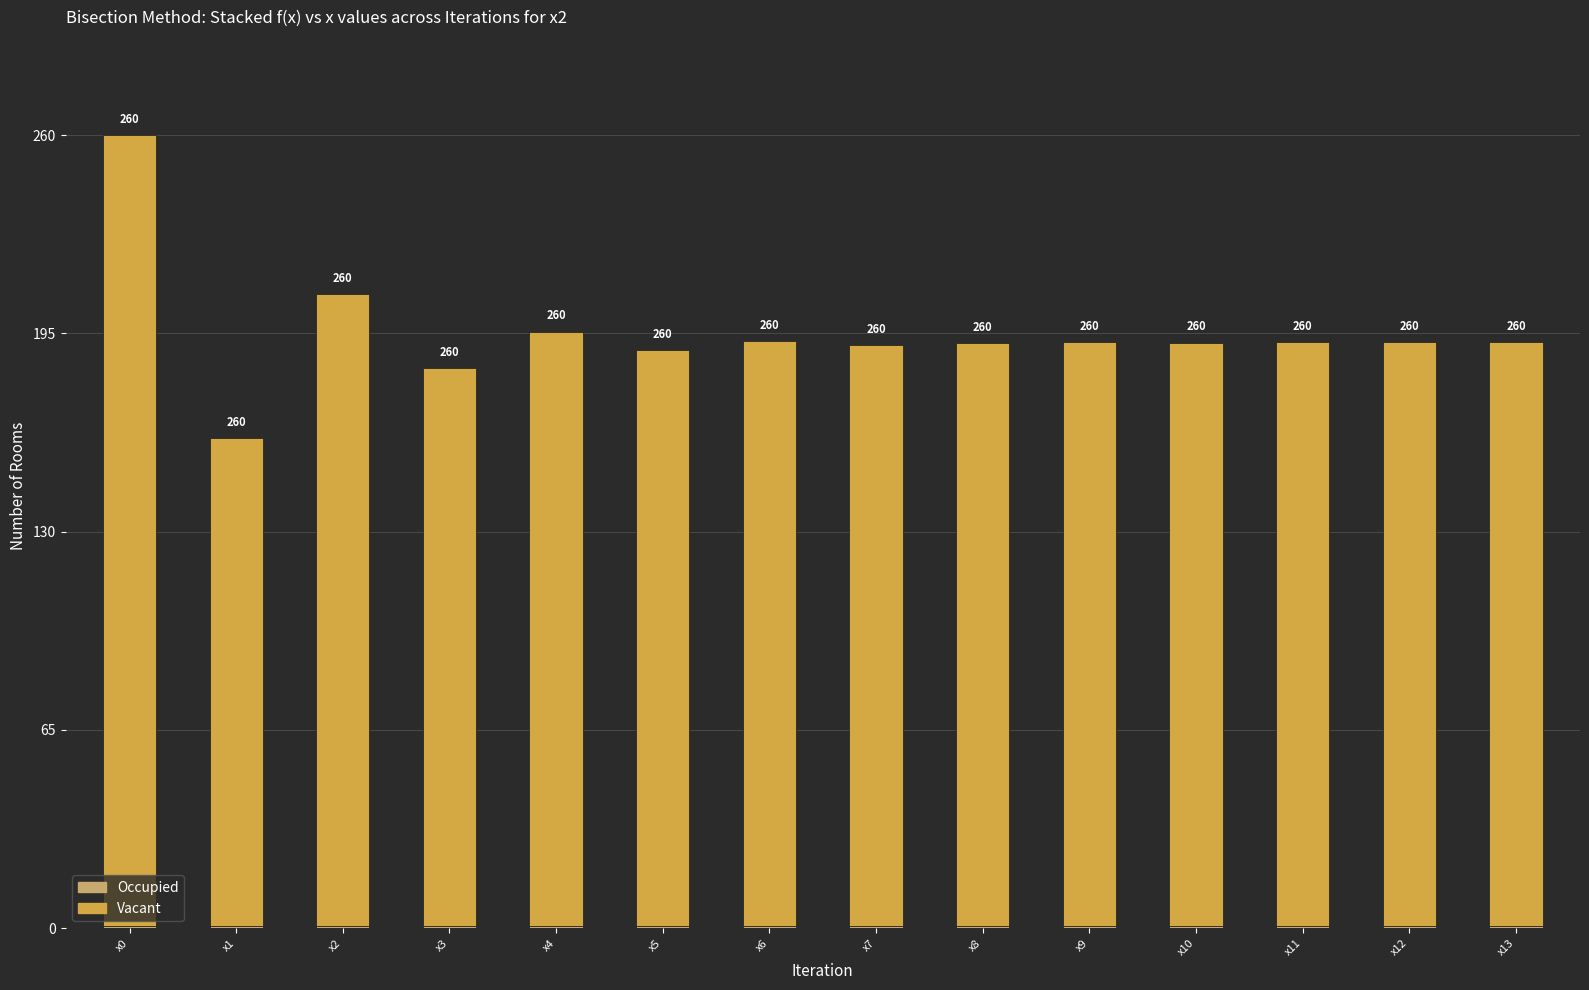

At which category is the sum across all series the highest?

x0